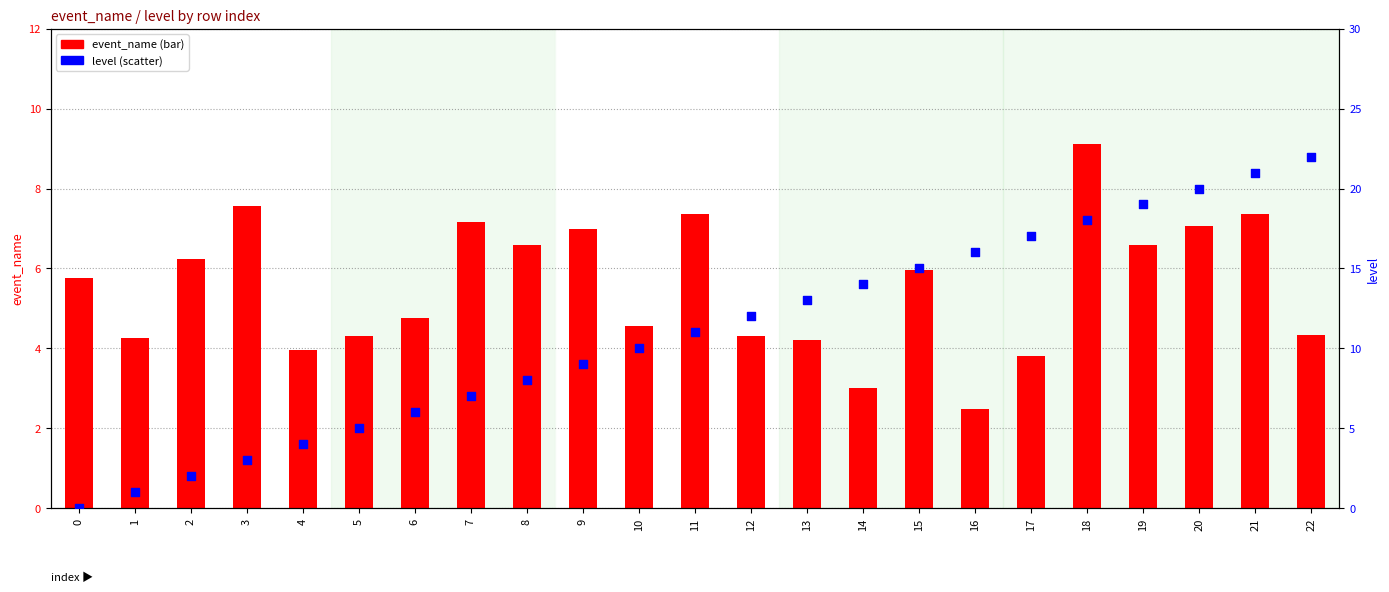

Which series contains the lowest Y value?

level